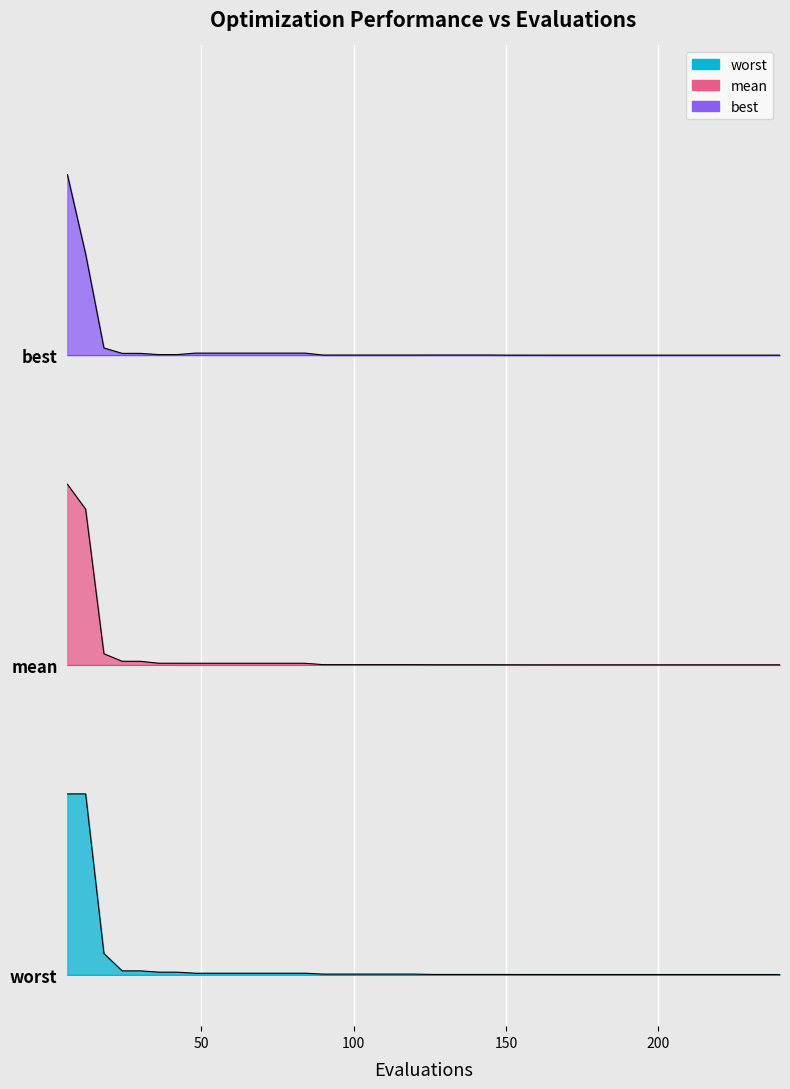

Which series has the widest spread of values?

best